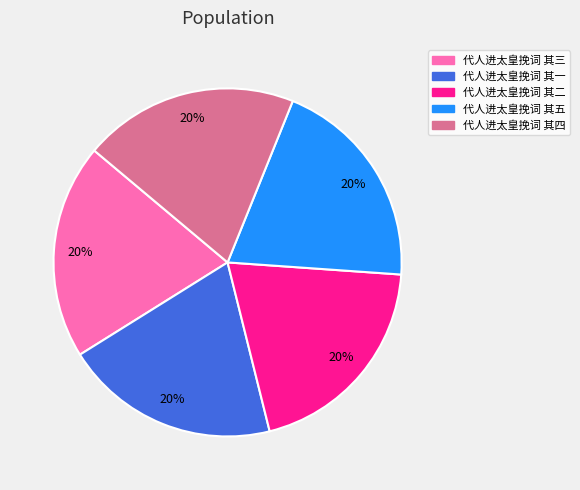

How many slices are in this pie chart?

5